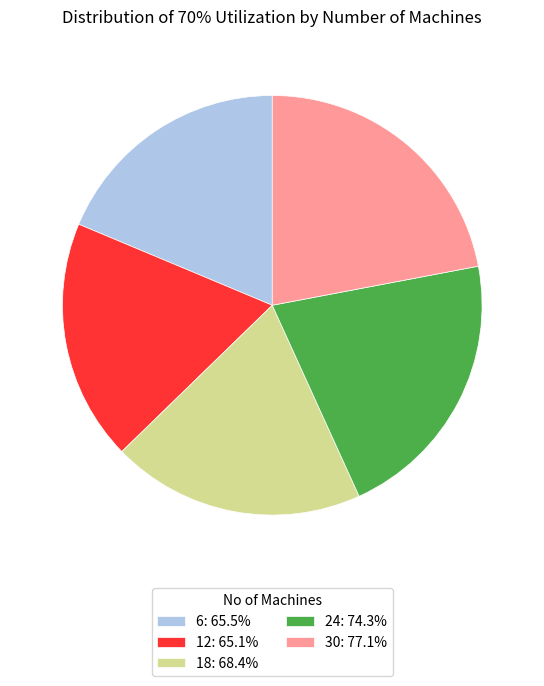

Is the sum of 18: 68.4% and 30: 77.1% greater than half?

No